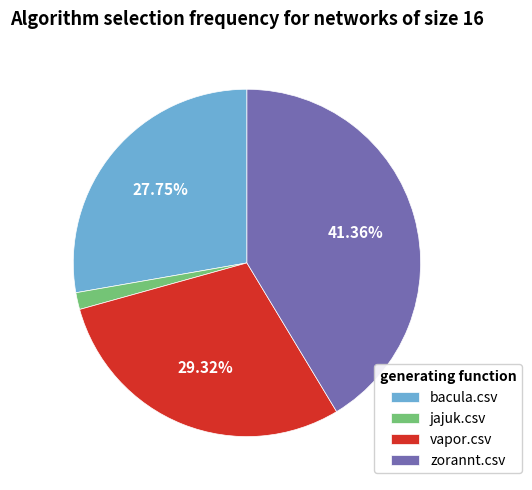

To the nearest percent, what is the difference between the largest and smallest slice percentages?

40%